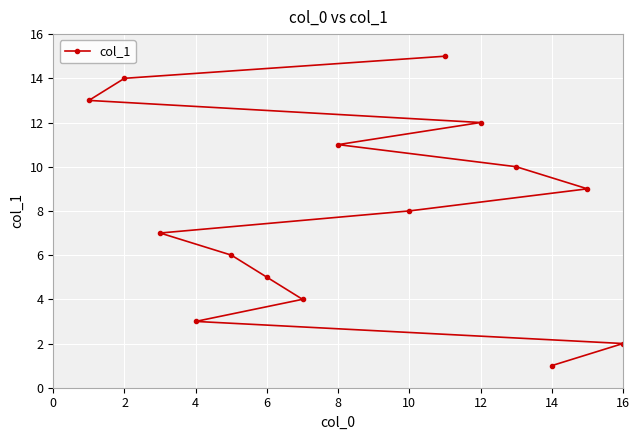

Between 8 and 14, which is larger?

8